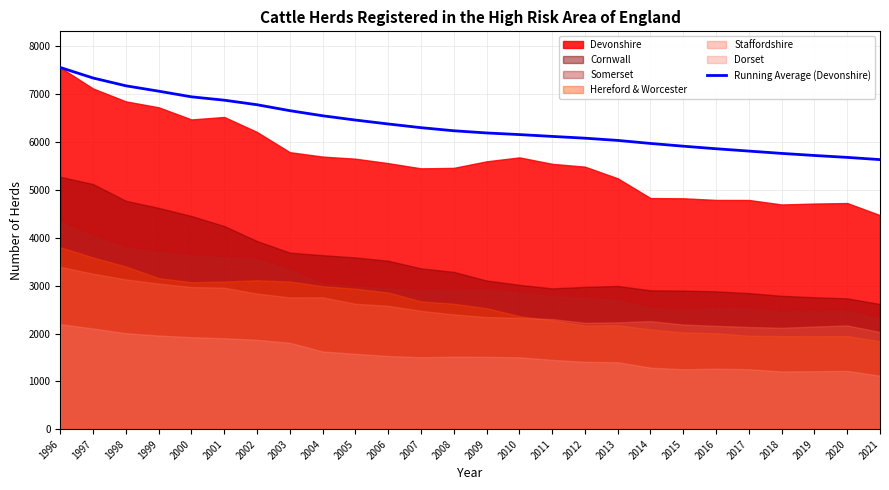

What is the value of the 15th point from the left?

6158.0